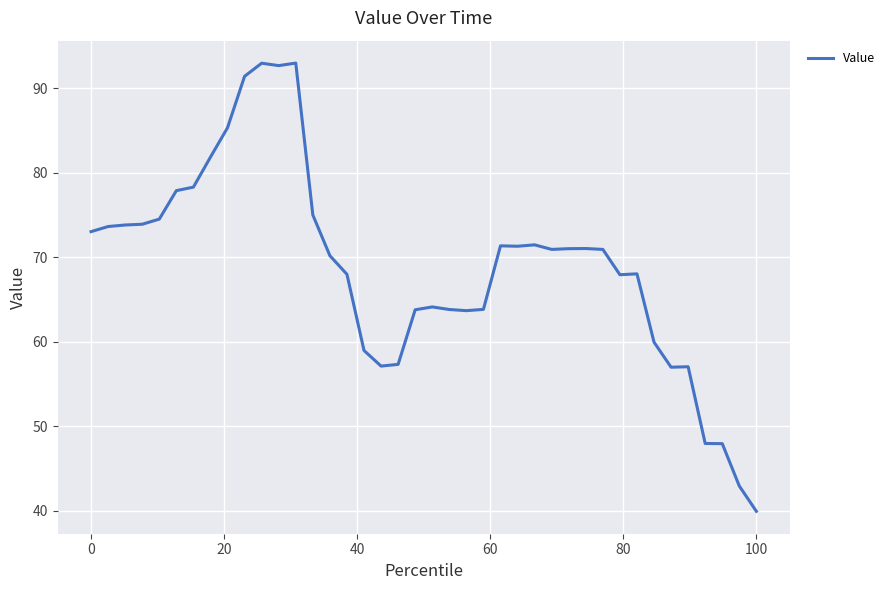

What is the minimum value shown in the chart?

39.9